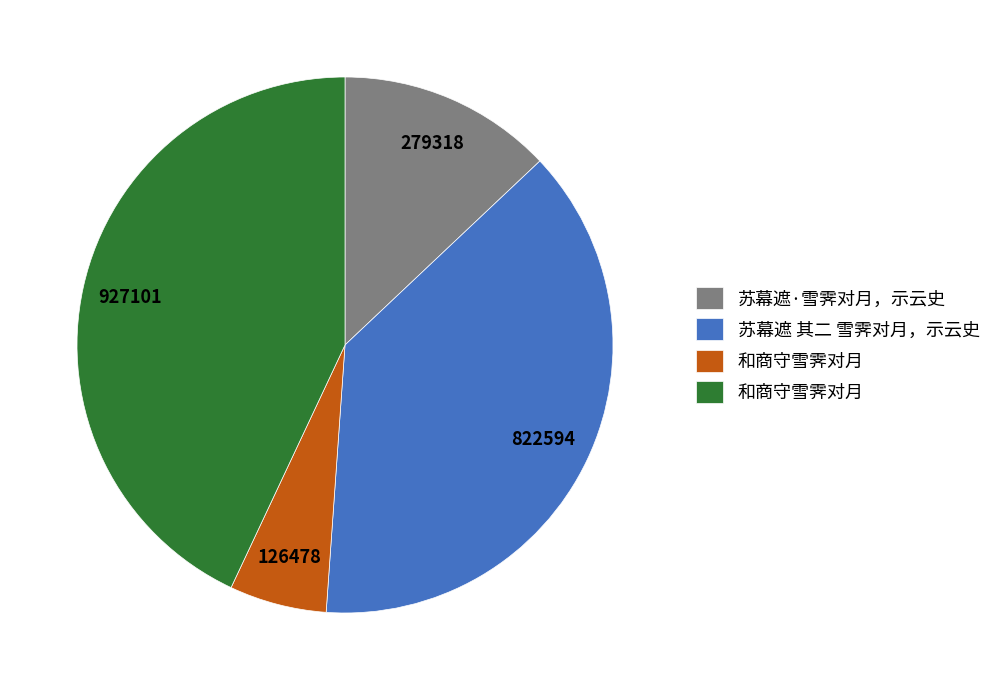

Is there any slice that represents more than half of the pie?

No